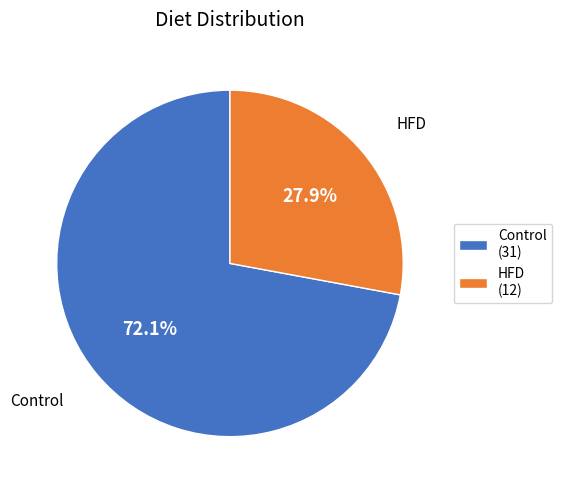

How many slices are in this pie chart?

2